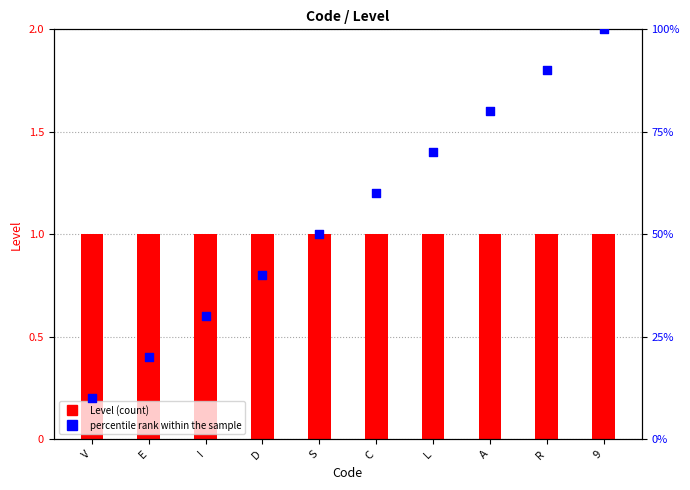

Which series has the largest total across all categories?

percentile rank within the sample